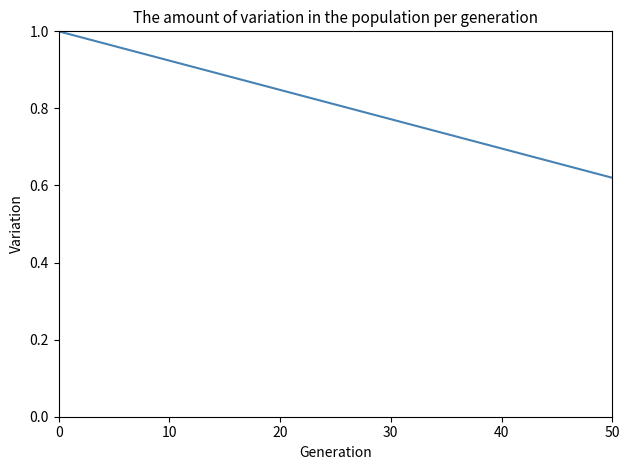

True or false: the data has more than 2 interior local peaks.

False